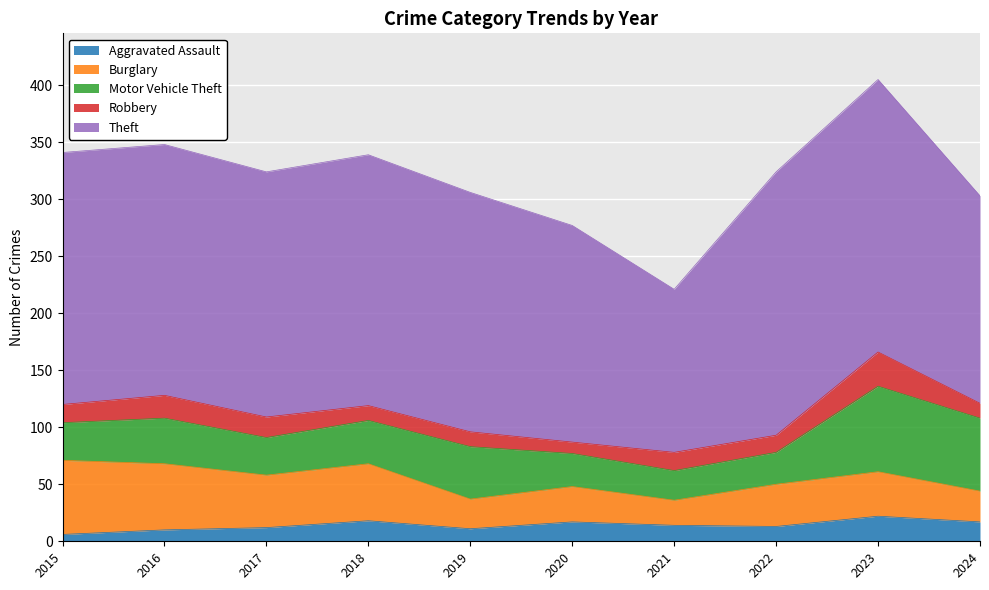

Between 2015 and 2022, which series saw the biggest shift?

Burglary